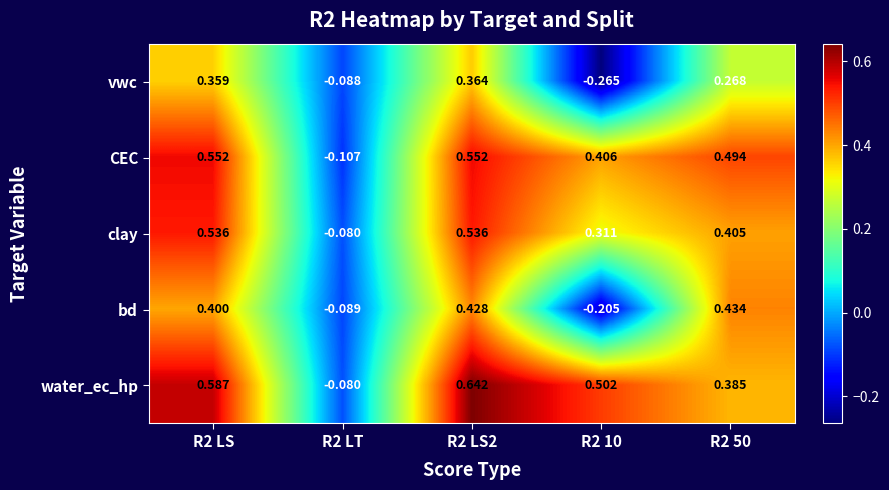

Which series has the widest spread of values?

water_ec_hp